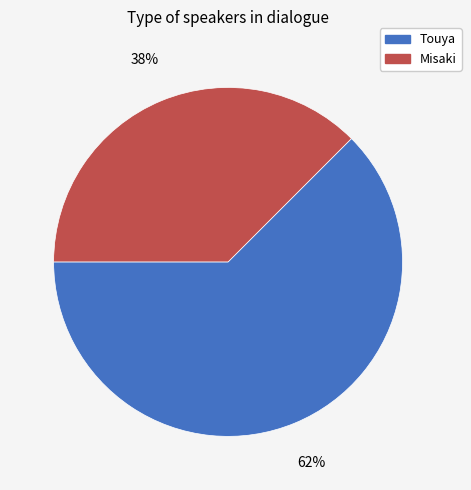

Is there a majority slice in this chart?

Yes